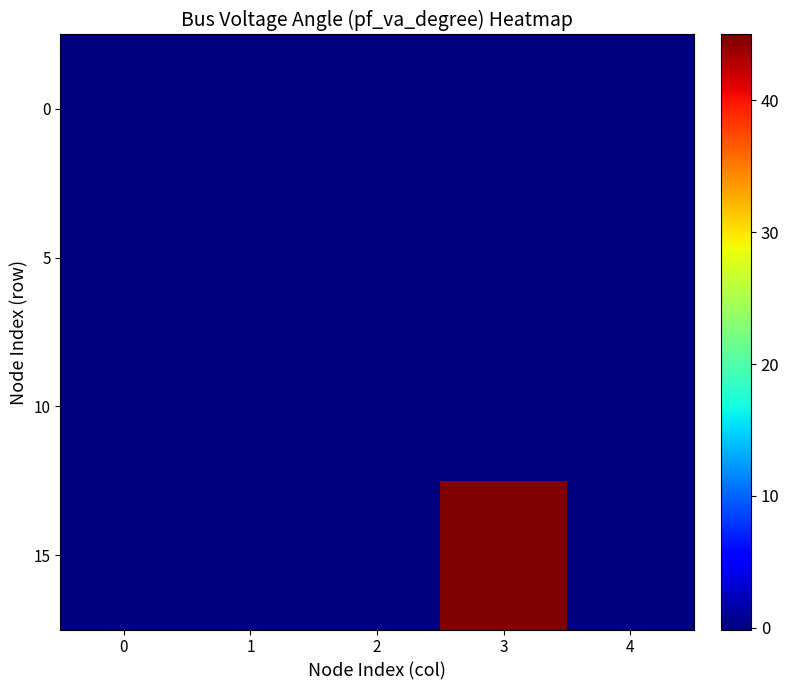

What is the total value across all series at 1?

-0.5